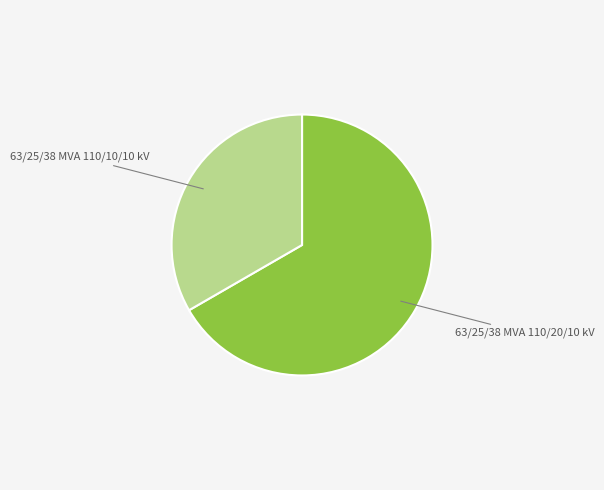

Count the number of slices in the pie.

2